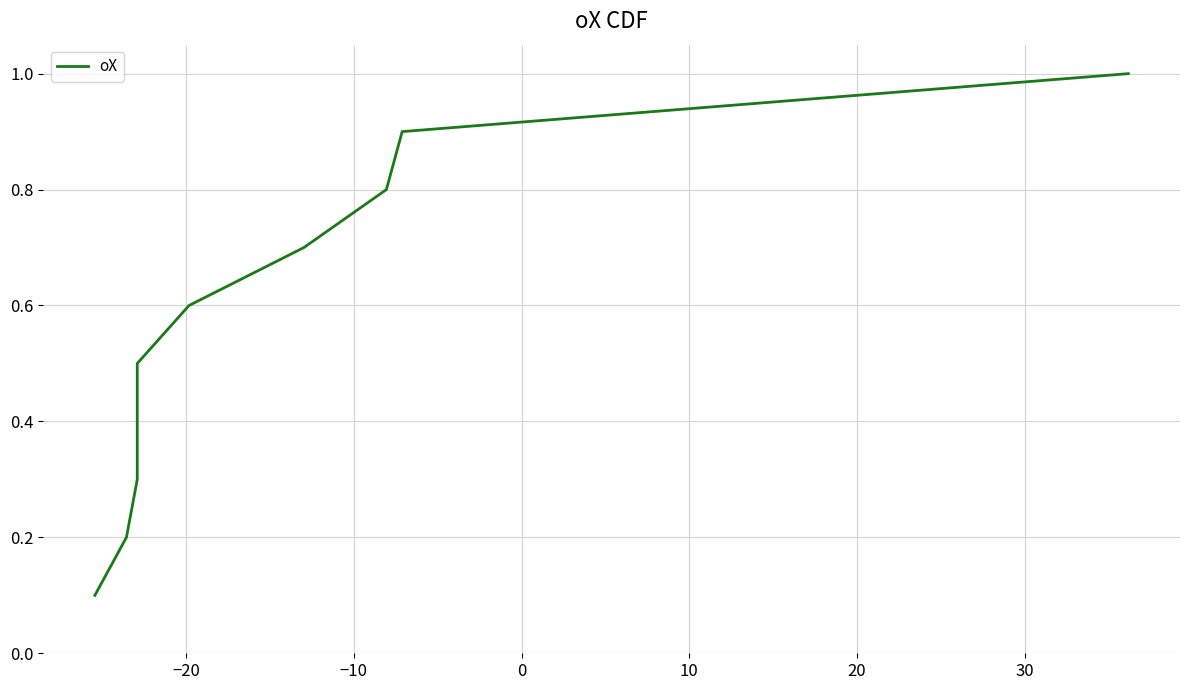

The value at 40 is 1.1. True or false?

False